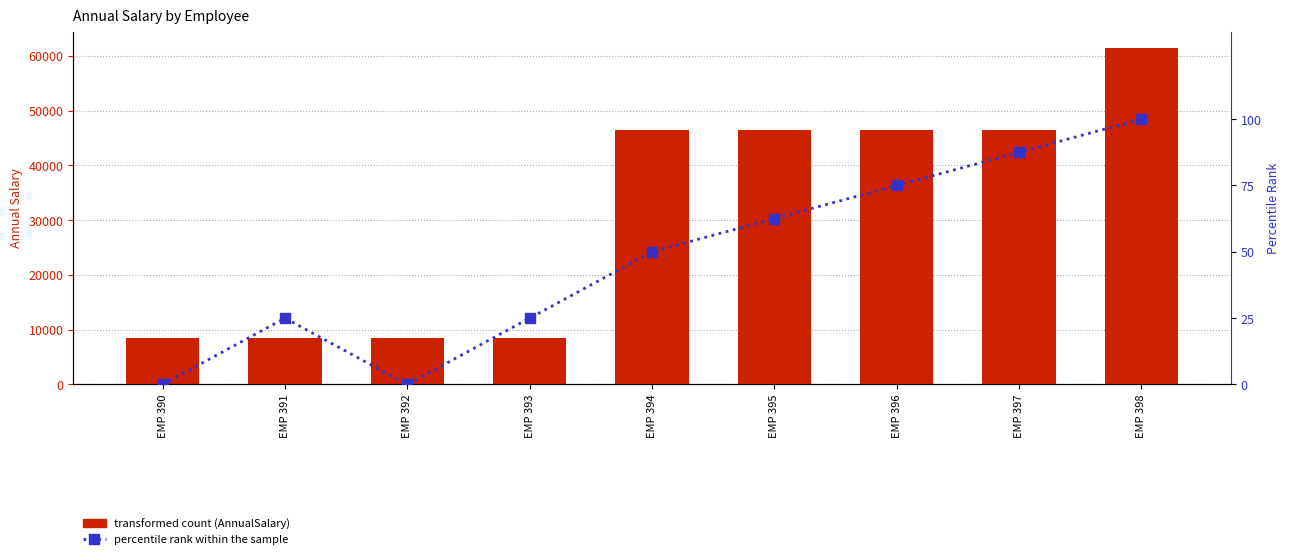

Between EMP 390 and EMP 391, which is larger?

EMP 391